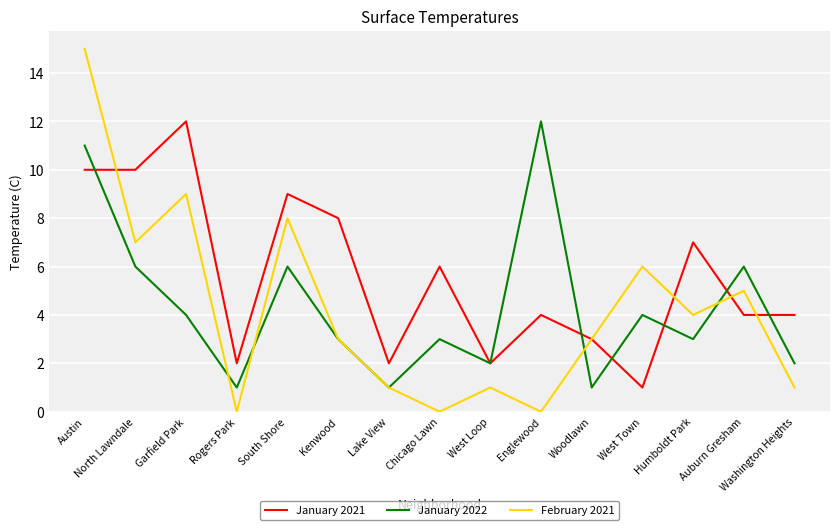

Is the value of January 2021 at West Loop greater than the value of February 2021 at Rogers Park?

Yes